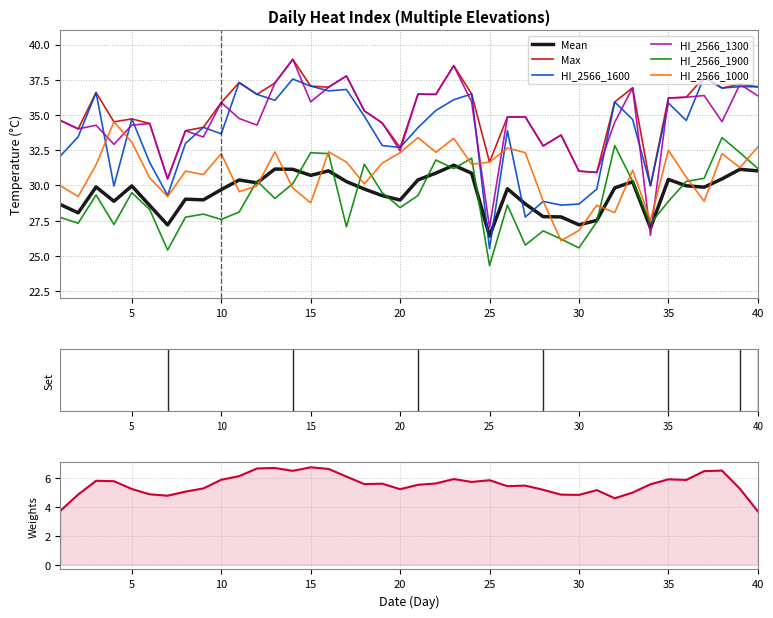

What is the value of the Mean point at the 36th from the left?

30.0